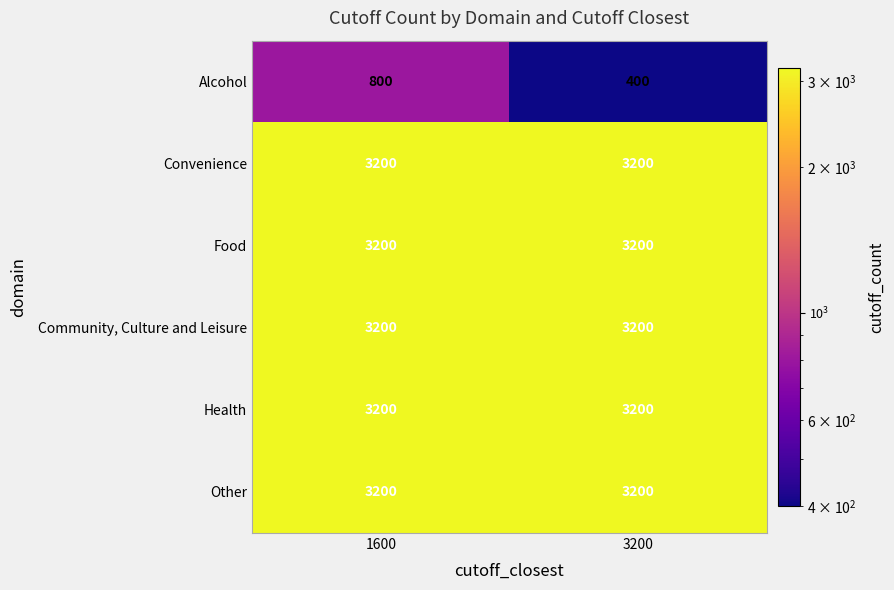

What is the total value across all series at 3200?

16400